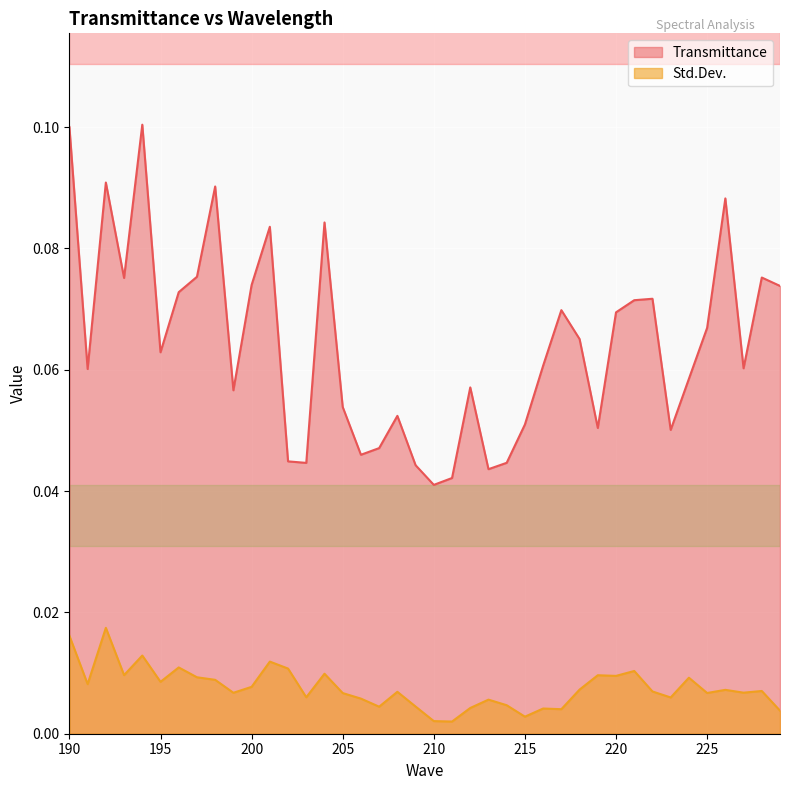

What is the average value of the Transmittance series?

0.1